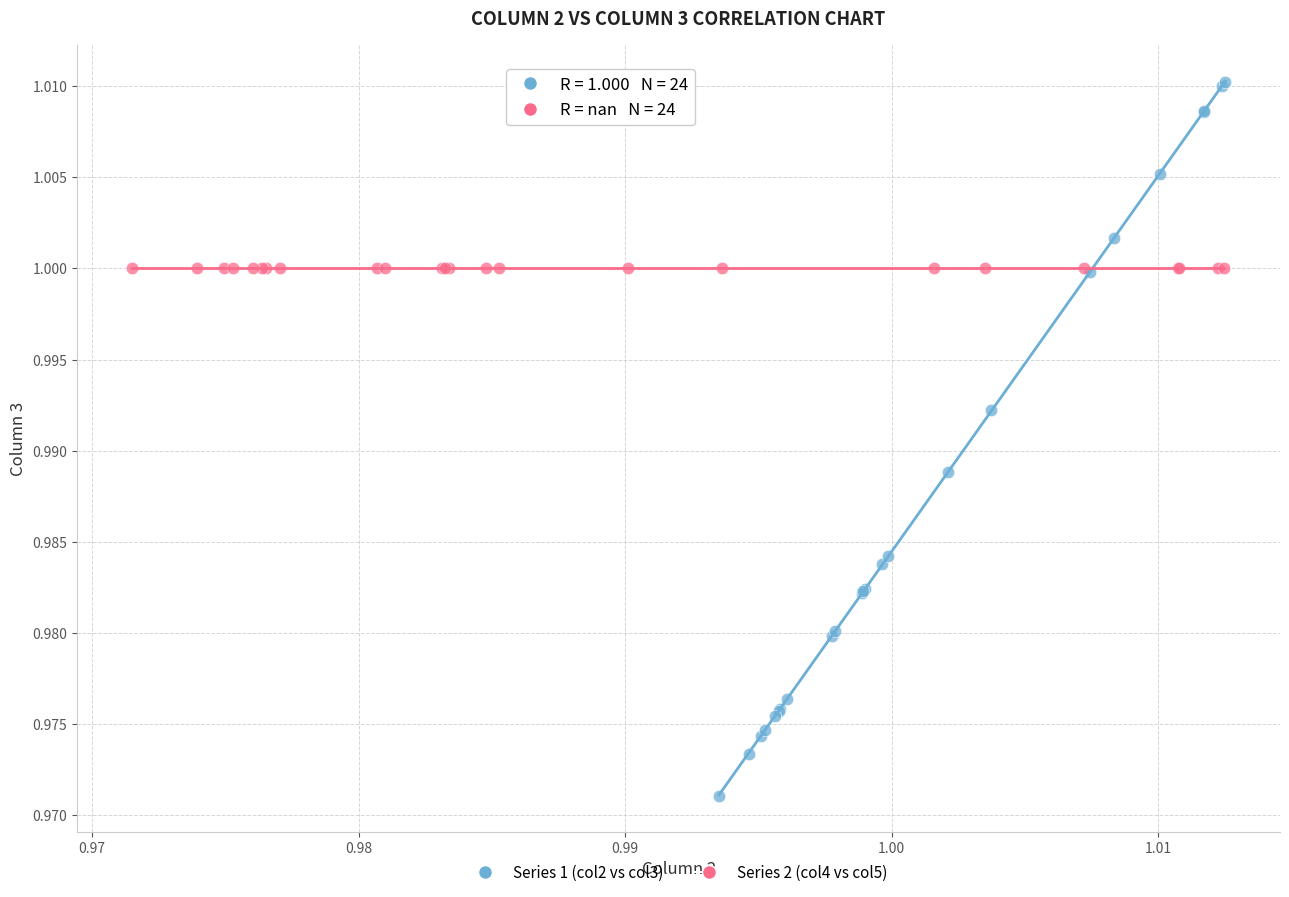

Which series reaches the minimum Y coordinate?

Series 1 (col2 vs col3)